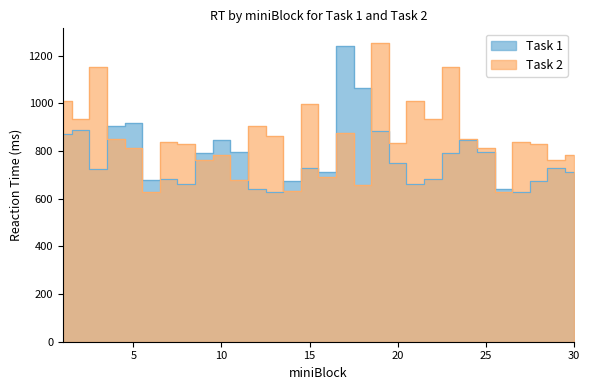

How many times do Task 1 and Task 2 cross each other?

10